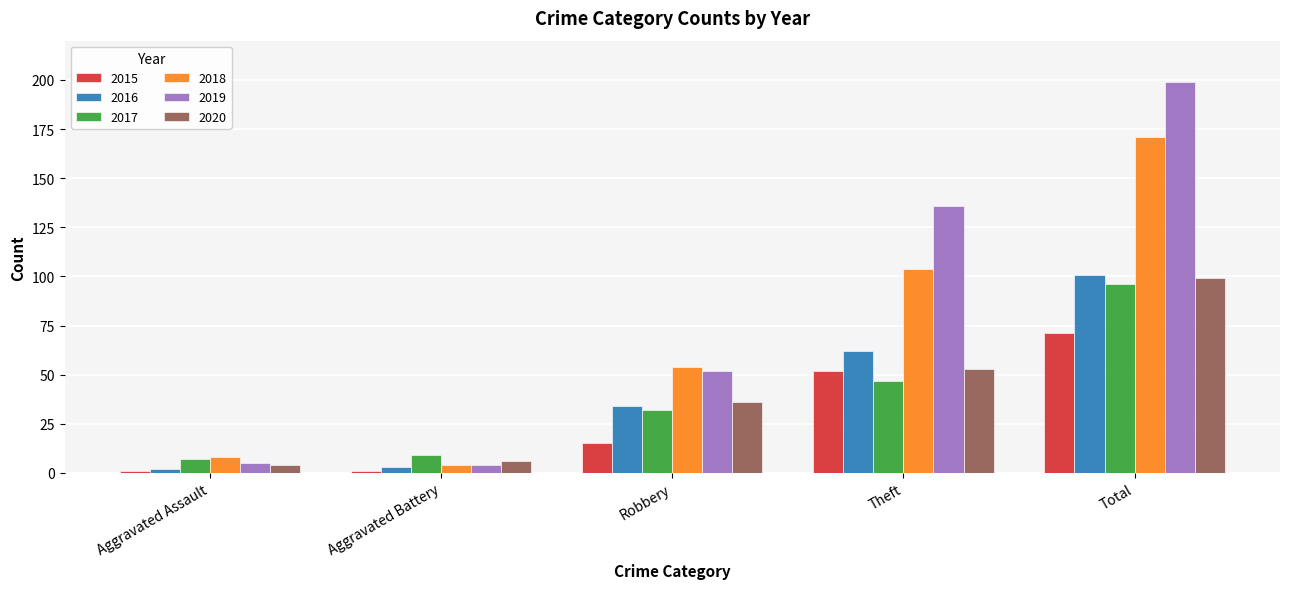

Reading right to left, extract all data points from this chart.

2015: Total=71	Theft=52	Robbery=15	Aggravated Battery=1	Aggravated Assault=1
2016: Total=101	Theft=62	Robbery=34	Aggravated Battery=3	Aggravated Assault=2
2017: Total=96	Theft=47	Robbery=32	Aggravated Battery=9	Aggravated Assault=7
2018: Total=171	Theft=104	Robbery=54	Aggravated Battery=4	Aggravated Assault=8
2019: Total=199	Theft=136	Robbery=52	Aggravated Battery=4	Aggravated Assault=5
2020: Total=99	Theft=53	Robbery=36	Aggravated Battery=6	Aggravated Assault=4